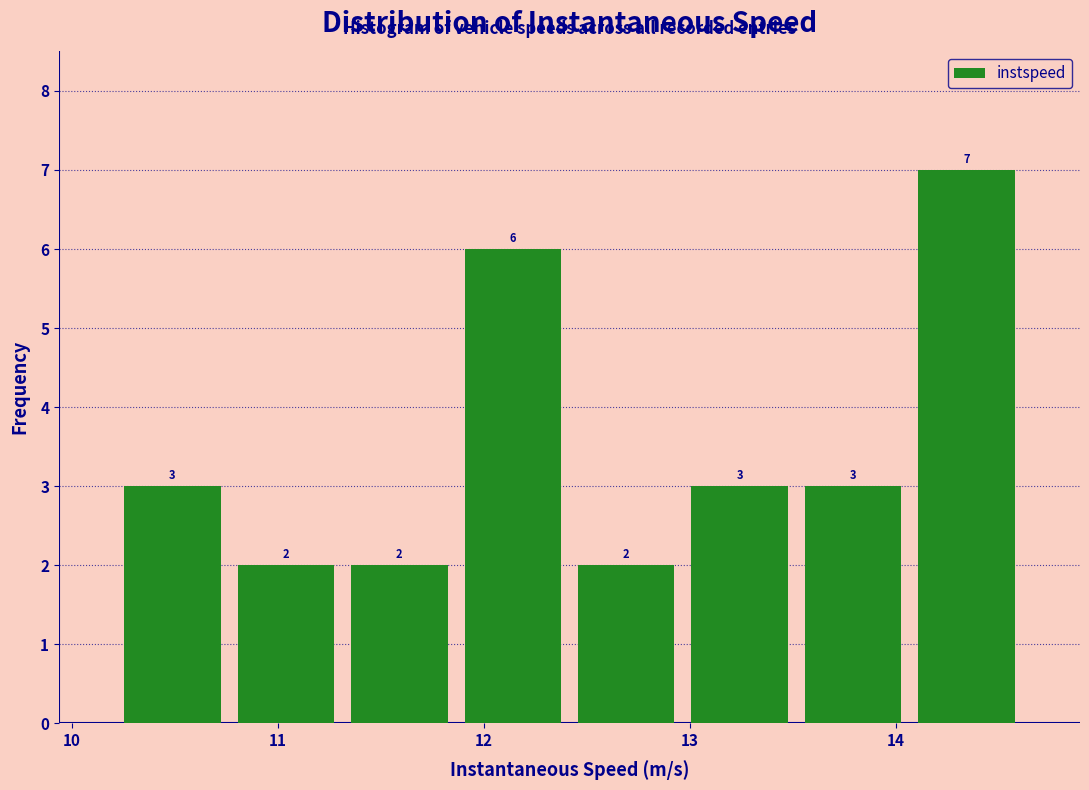

Reading left to right, list every bar in this chart as the range it spans on the x-axis followed by its height. The bar edges are not printed on the chart, so give them approximately, as read against the axis.

10.2 to 10.8: 3
10.8 to 11.3: 2
11.3 to 11.9: 2
11.9 to 12.4: 6
12.4 to 13.0: 2
13.0 to 13.5: 3
13.5 to 14.1: 3
14.1 to 14.6: 7